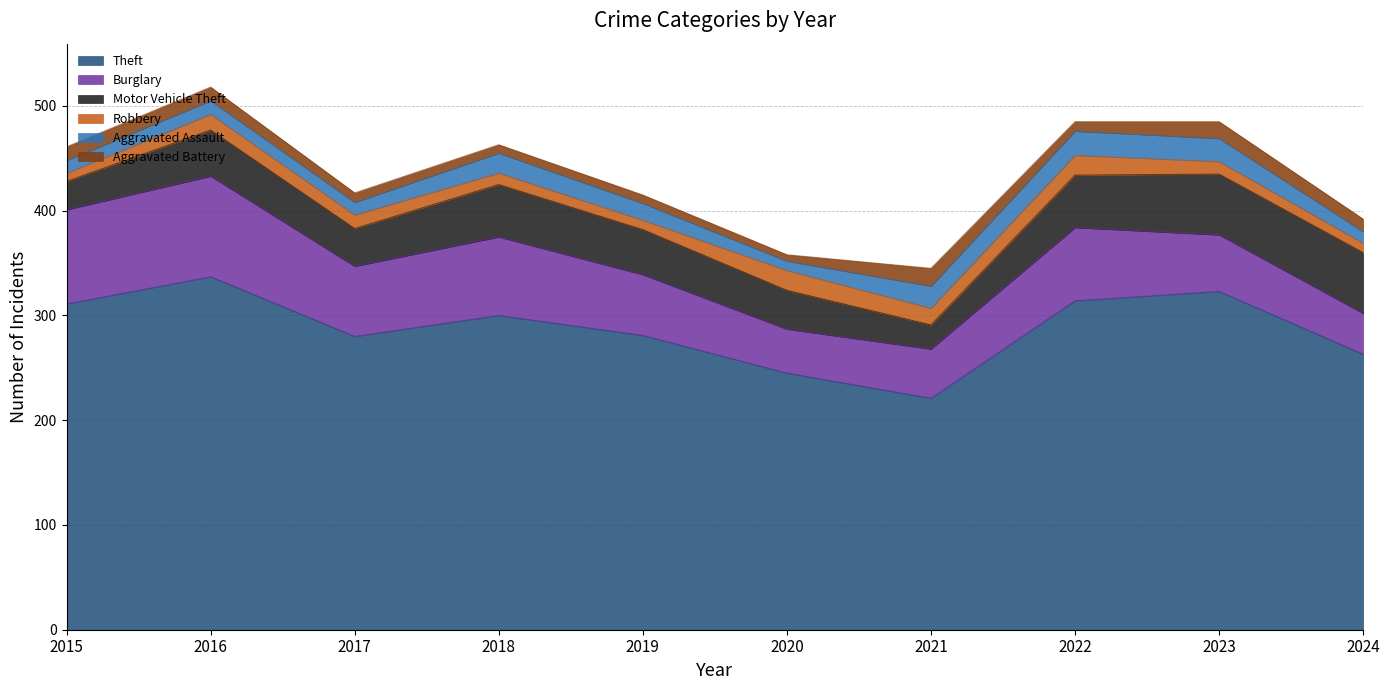

How many lines are shown in the chart?

6